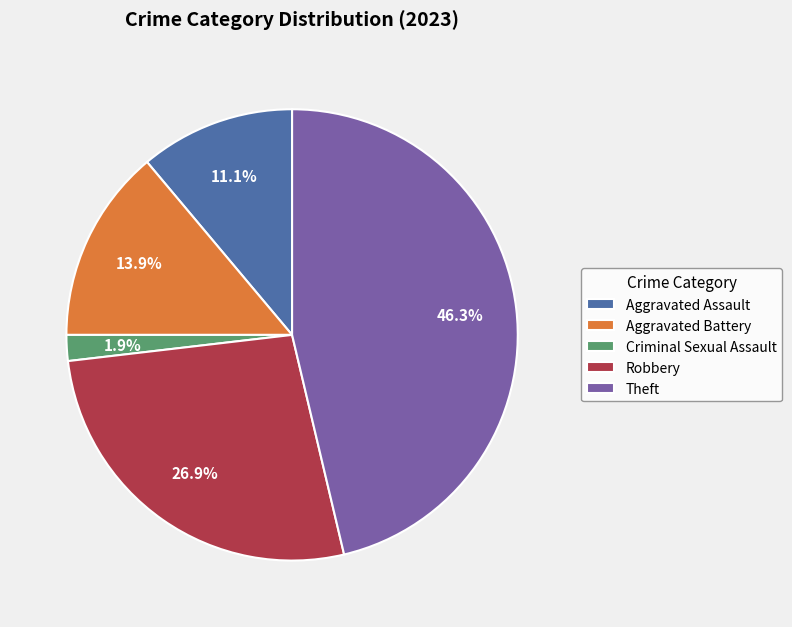

What percentage is the Aggravated Battery slice, to the nearest percent?

14%